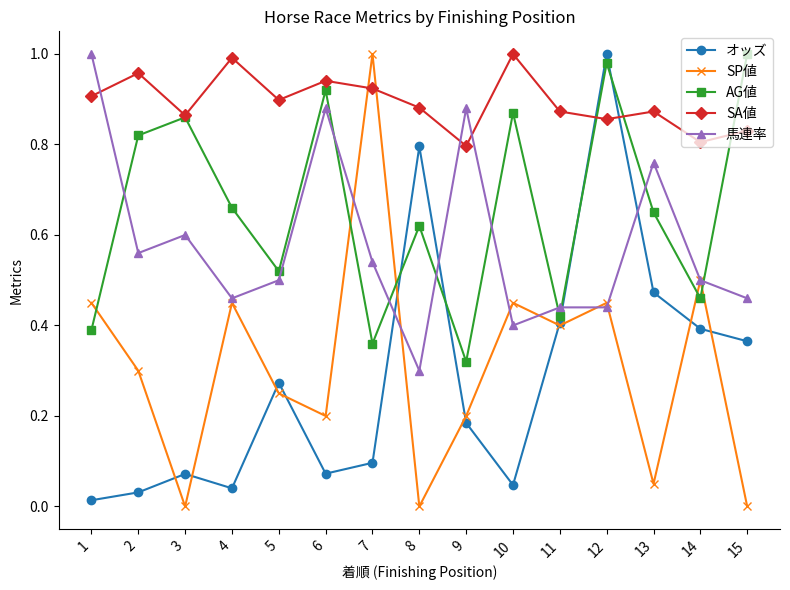

What are all the series names shown in the legend?

オッズ, SP値, AG値, SA値, 馬連率